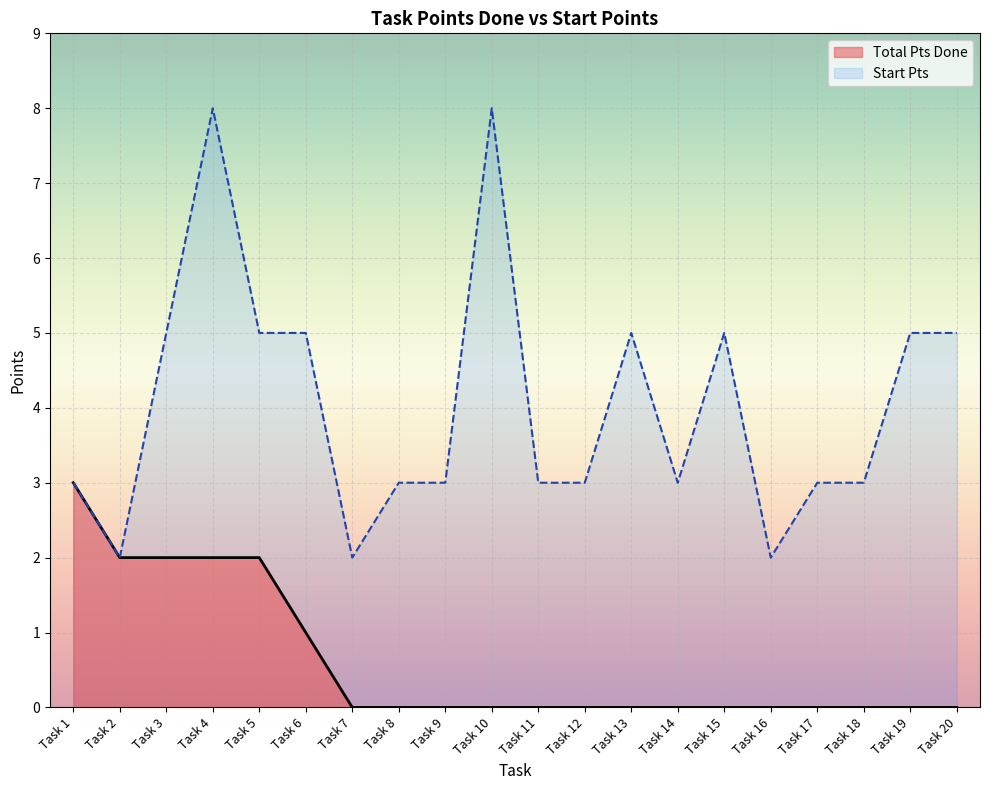

Reading left to right, what are all the values shown in this chart?

Task 1=3	Task 2=2	Task 3=2	Task 4=2	Task 5=2	Task 6=1	Task 7=0	Task 8=0	Task 9=0	Task 10=0	Task 11=0	Task 12=0	Task 13=0	Task 14=0	Task 15=0	Task 16=0	Task 17=0	Task 18=0	Task 19=0	Task 20=0